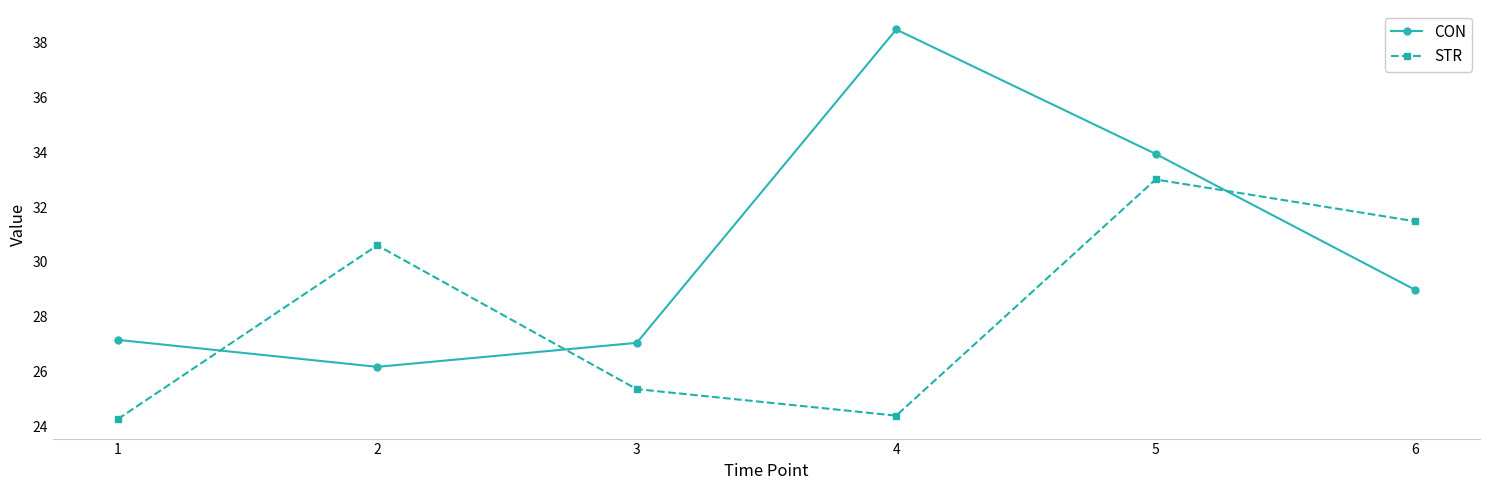

After their last crossing, which series has the higher values: CON or STR?

STR